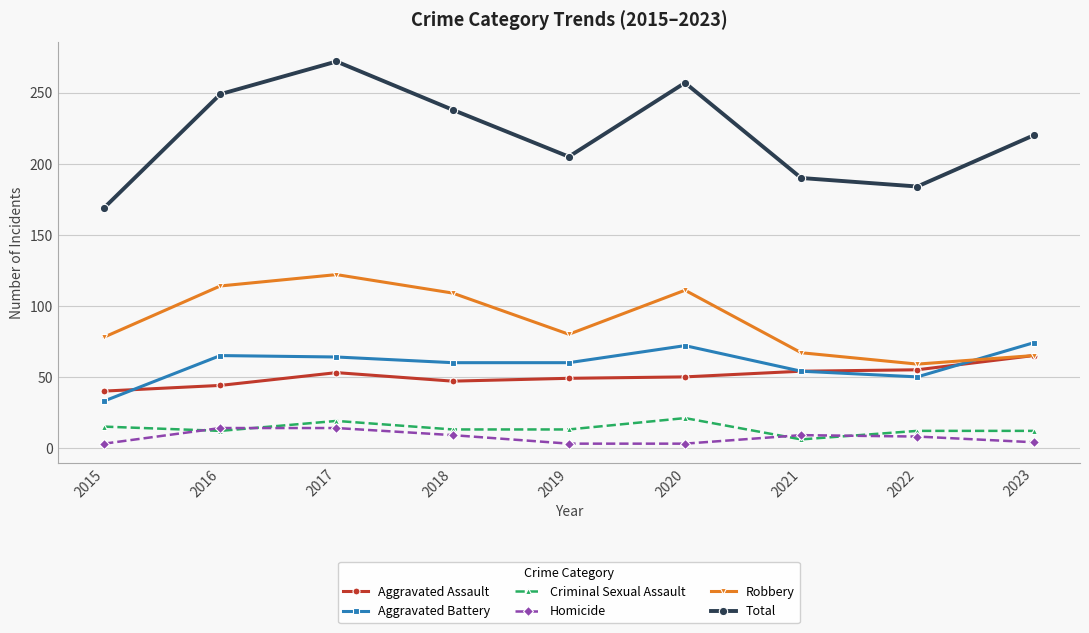

True or false: Aggravated Battery and Criminal Sexual Assault cross at least once.

False